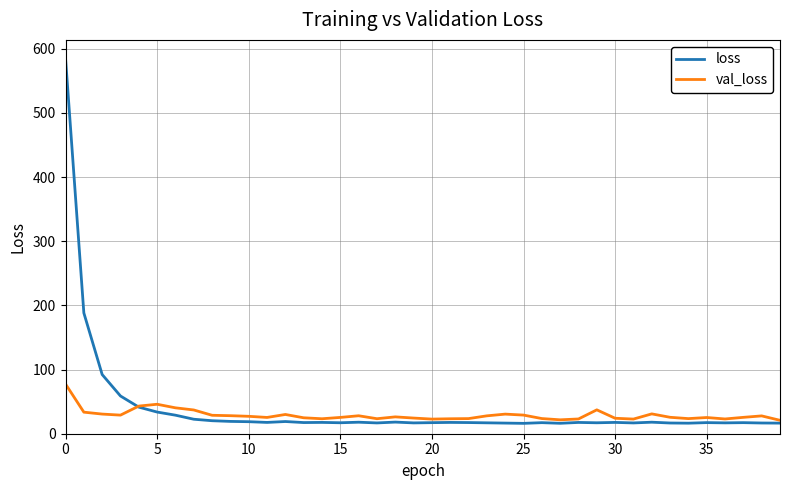

Which series has the widest spread of values?

loss